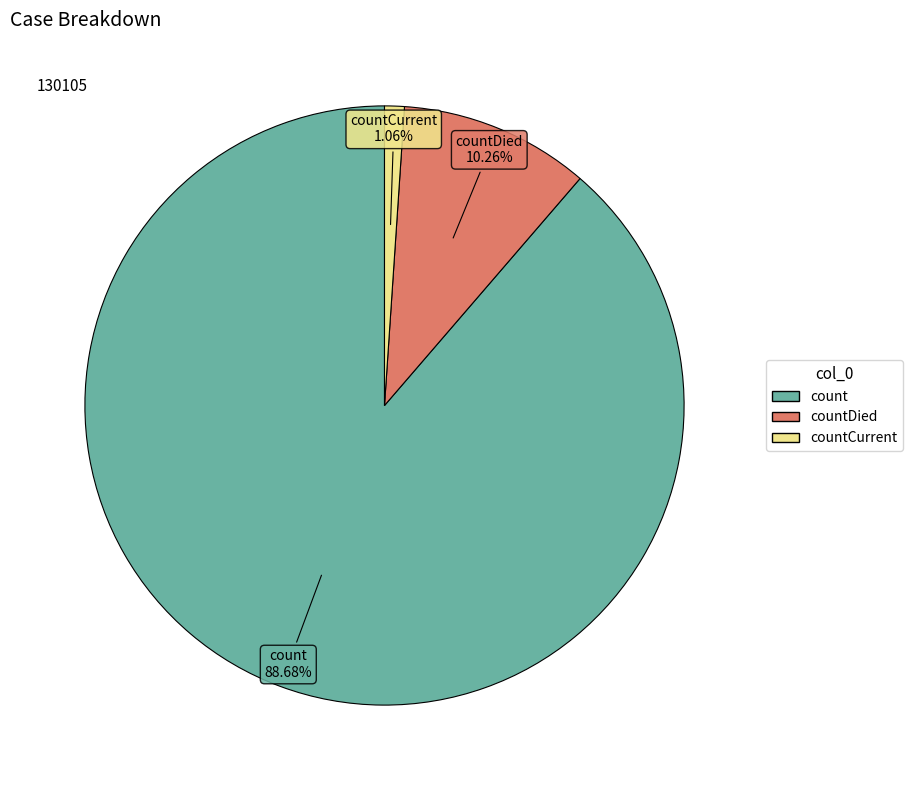

Rank the categories by value from highest to lowest.

count, countDied, countCurrent